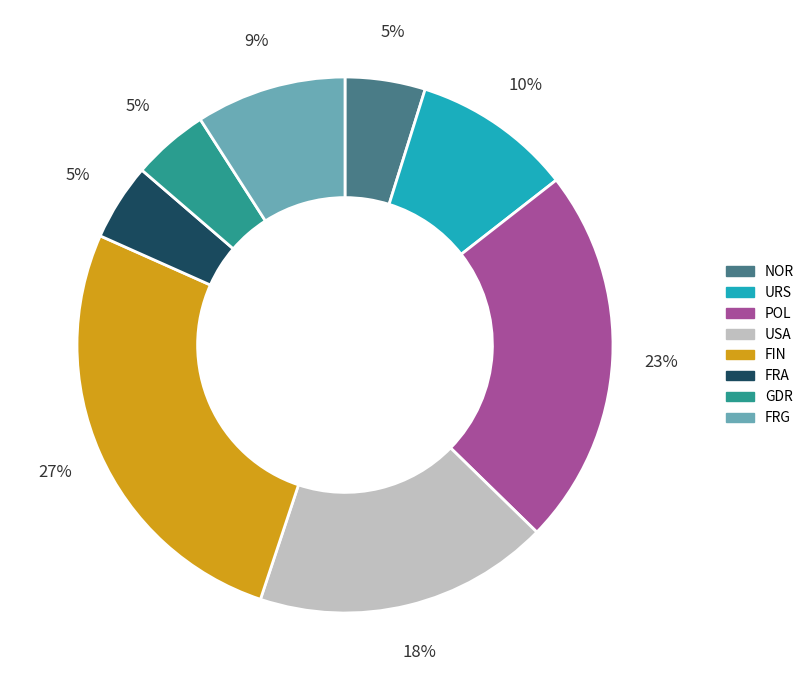

Which category has the biggest portion of the pie?

FIN